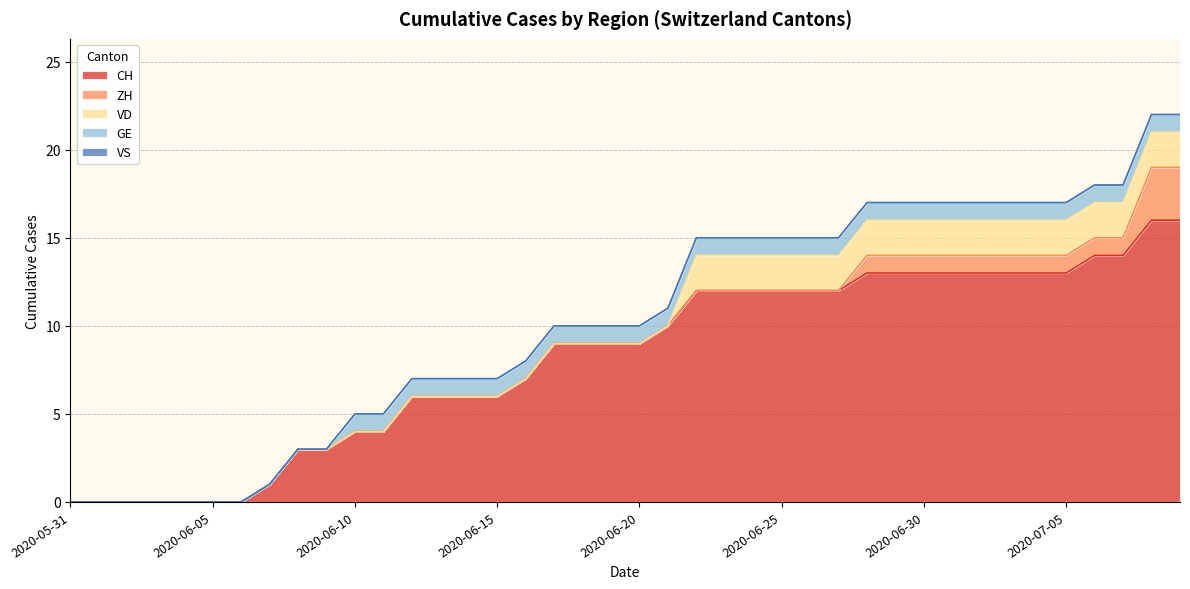

Which has a higher value, 2020-06-04 or 2020-06-05?

2020-06-04